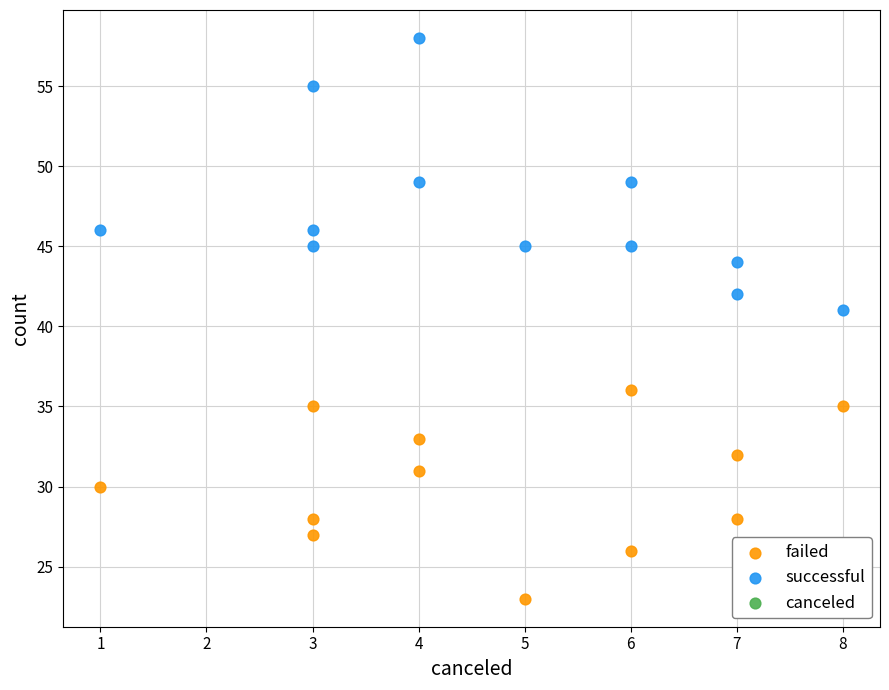

Which series contains the lowest Y value?

failed